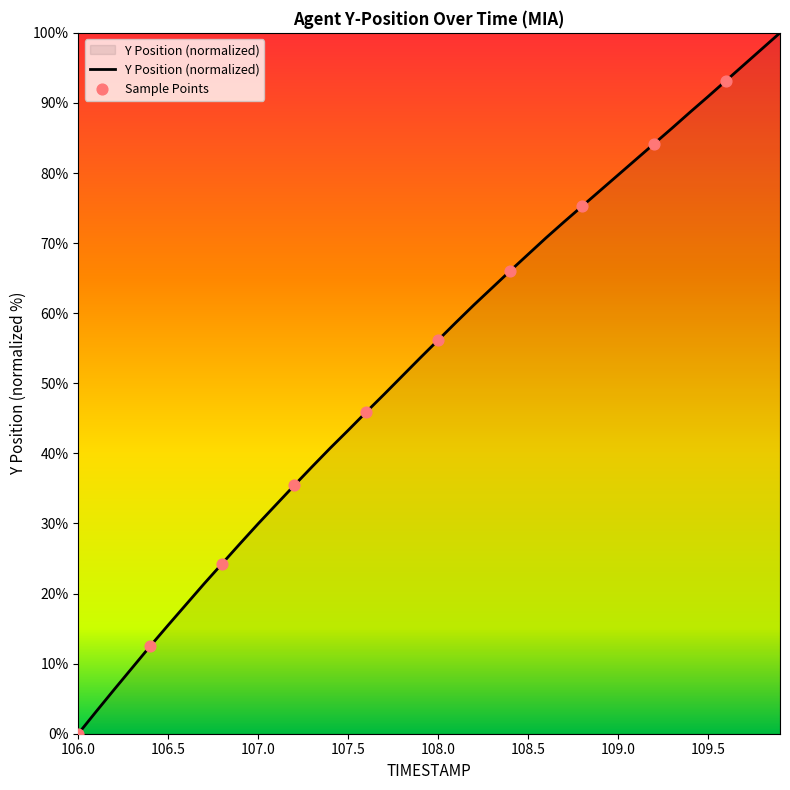

What is the difference between the maximum and minimum values?

100.0